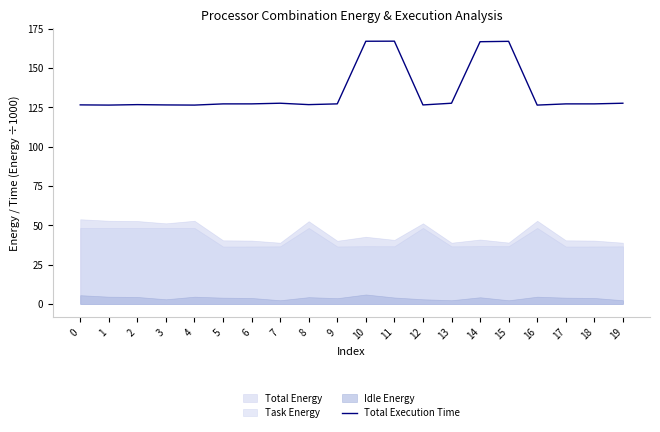

What is the value of the 2nd point from the left?

126.5